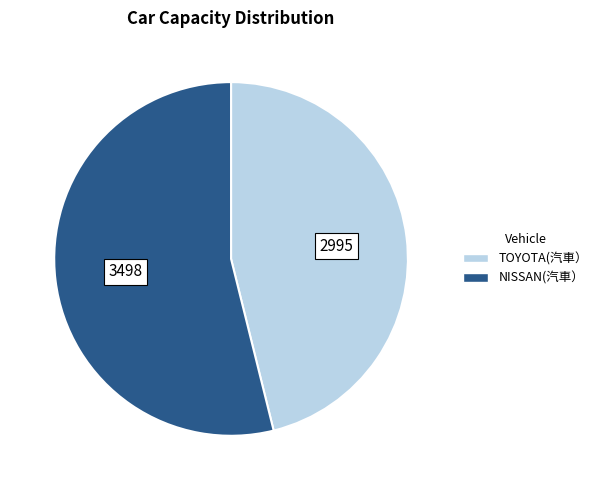

Which has a higher value, NISSAN(汽車） or TOYOTA(汽車）?

NISSAN(汽車）